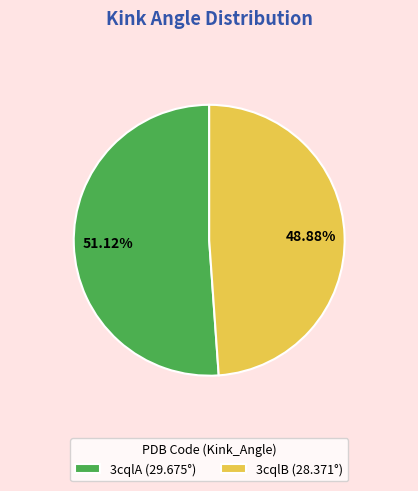

Does 3cqlB account for over 50% of the chart?

No